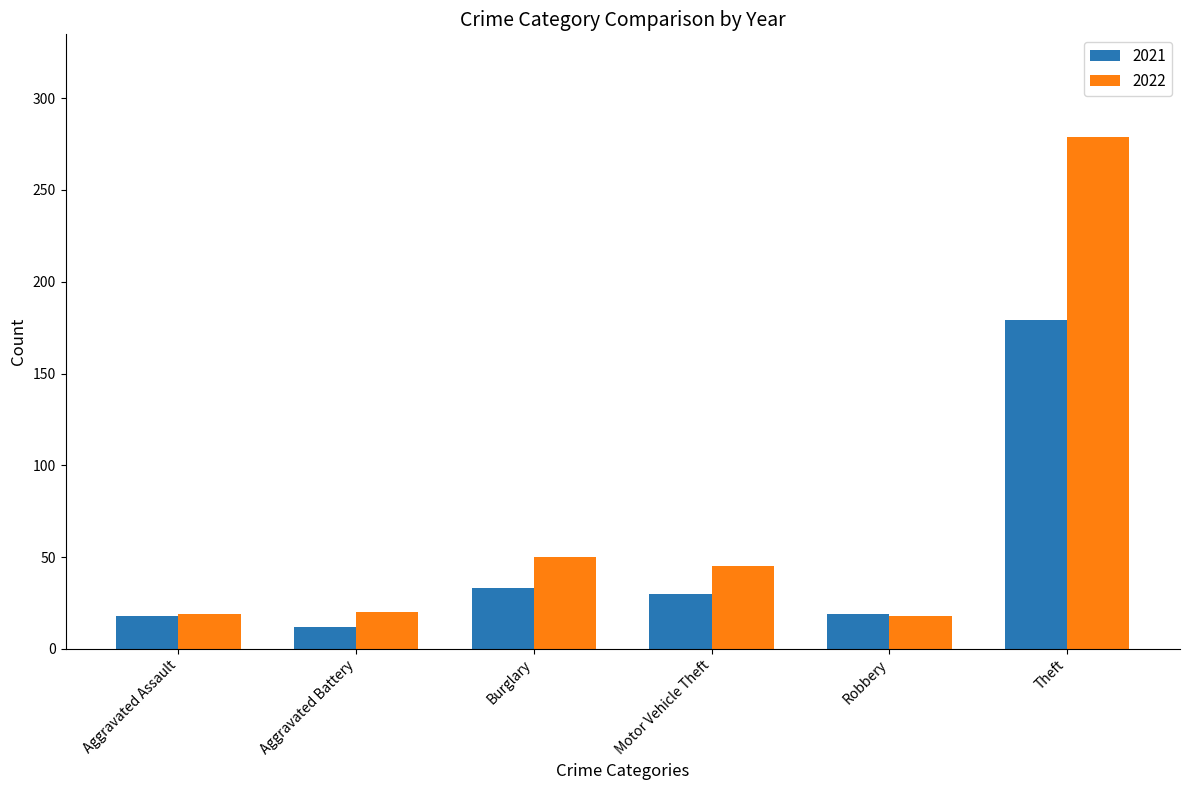

What is the value of the 2022 bar at the 3rd from the left?

50